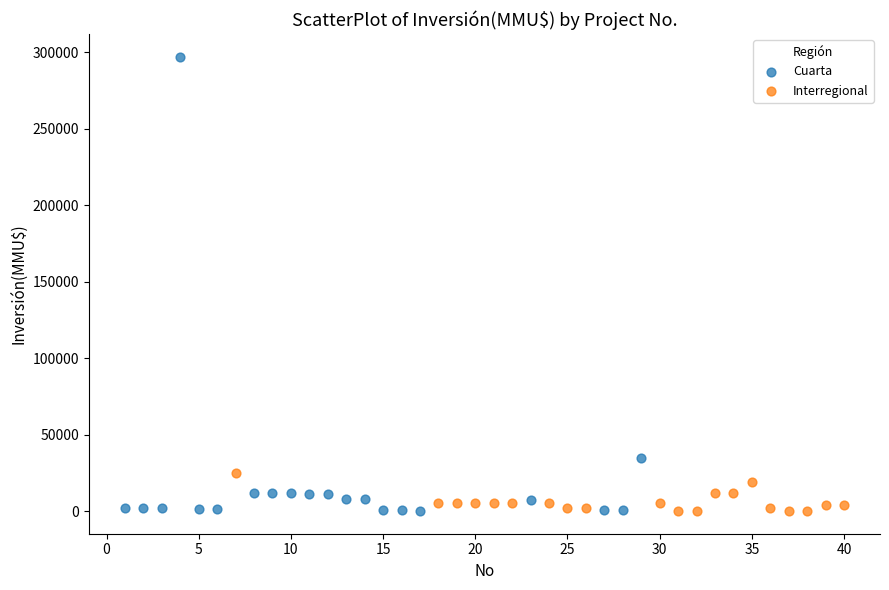

What are all the series names shown in the legend?

Cuarta, Interregional